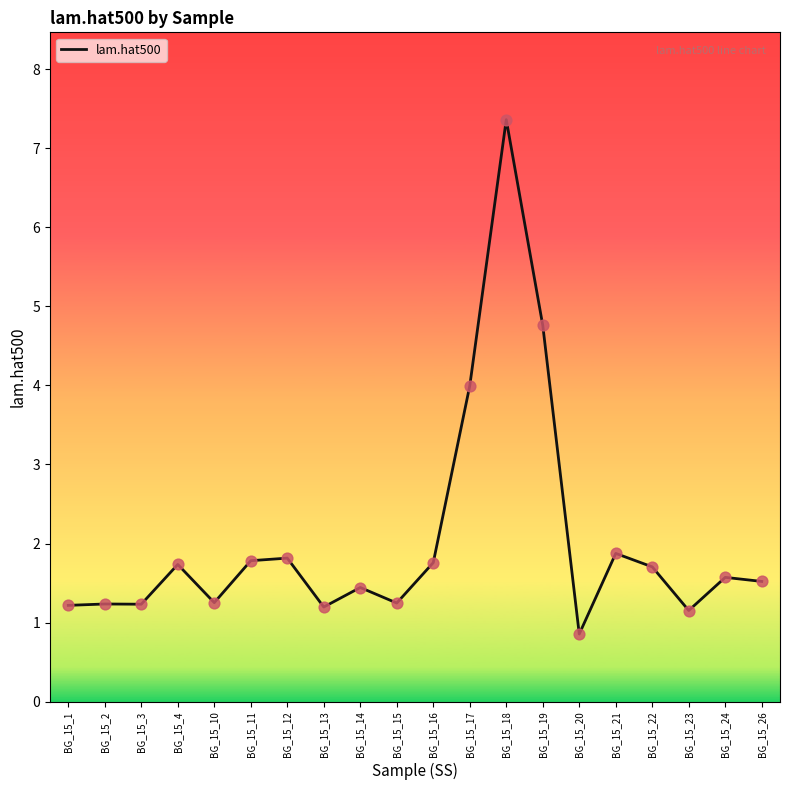

Between BG_15_3 and BG_15_23, which is larger?

BG_15_3